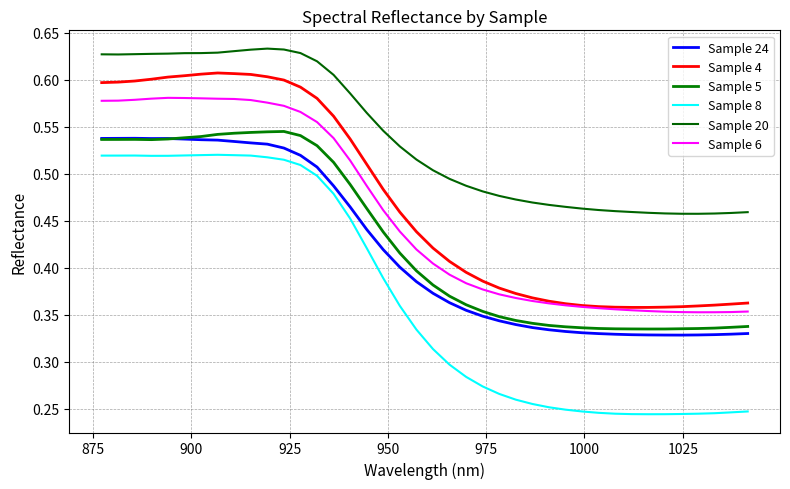

What are all the series names shown in the legend?

Sample 24, Sample 4, Sample 5, Sample 8, Sample 20, Sample 6